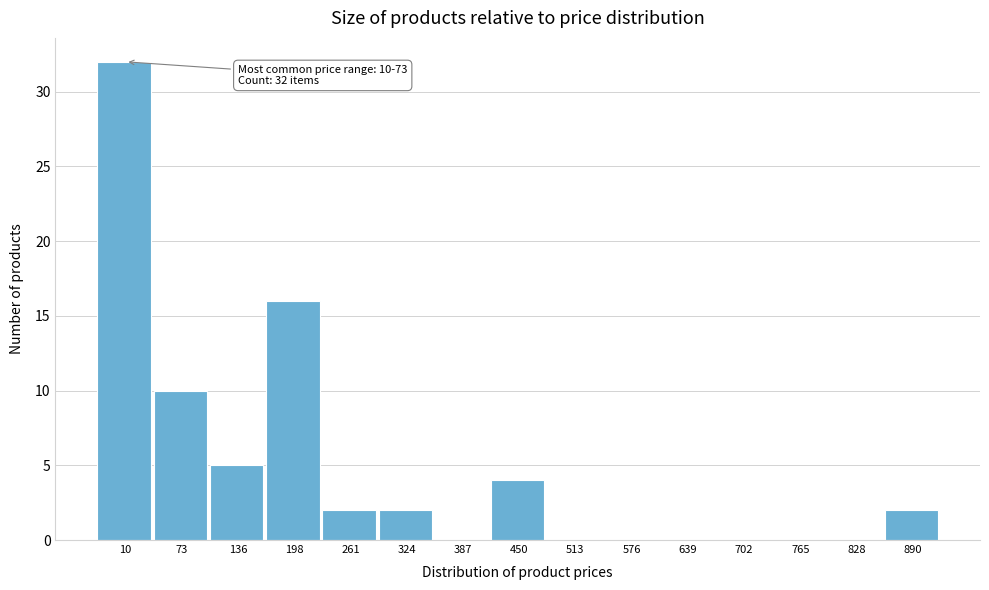

Reading left to right, transcribe all the data shown in this chart.

10=32	73=10	136=5	198=16	261=2	324=2	387=0	450=4	513=0	576=0	639=0	702=0	765=0	828=0	890=2